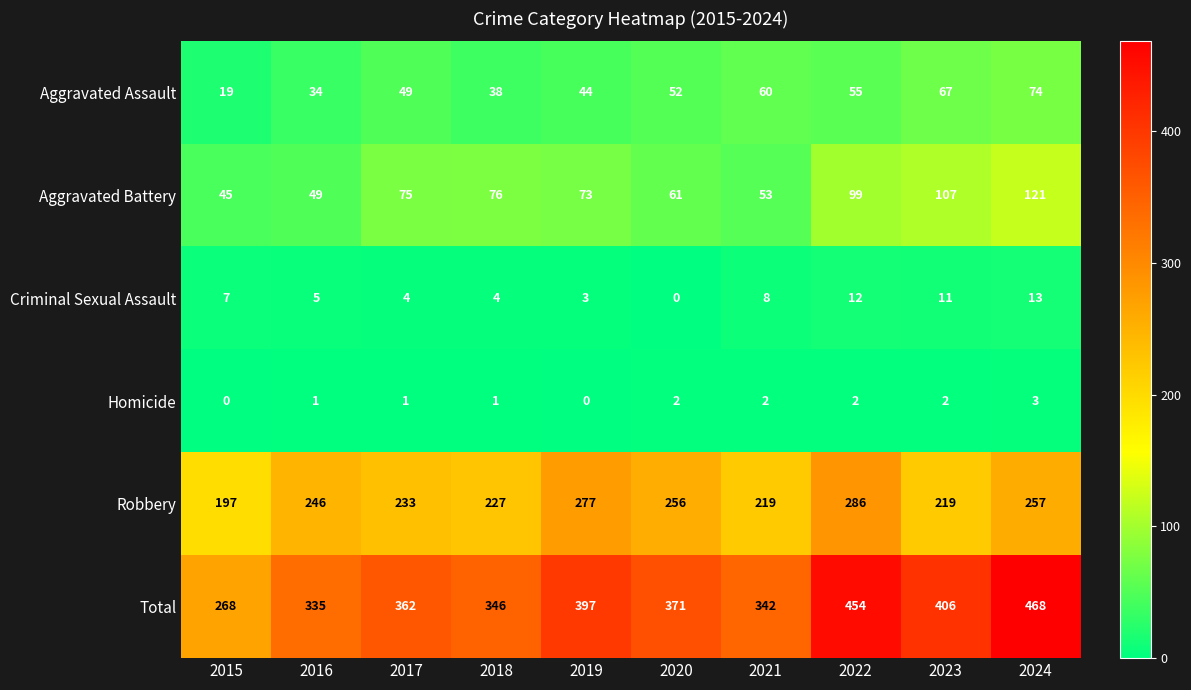

What is the difference between the second highest and second lowest values in the Robbery series?

58